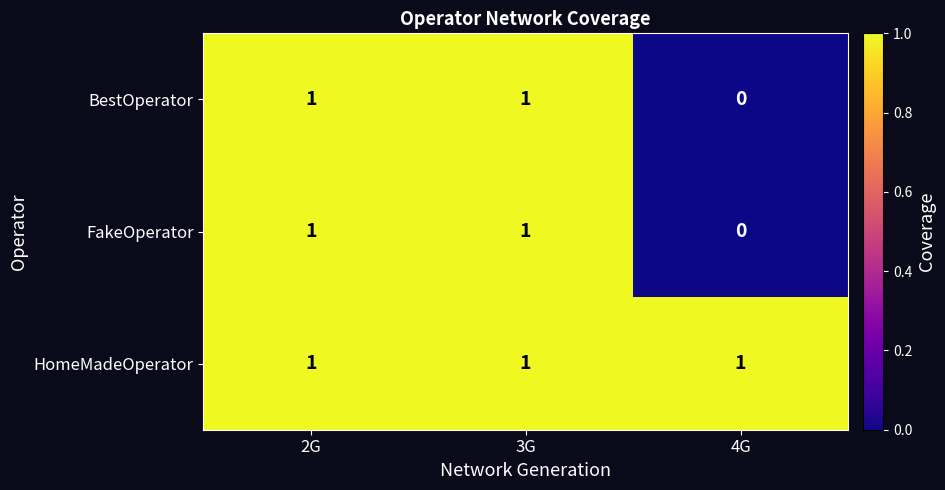

How many FakeOperator values are between 0 and 1?

3